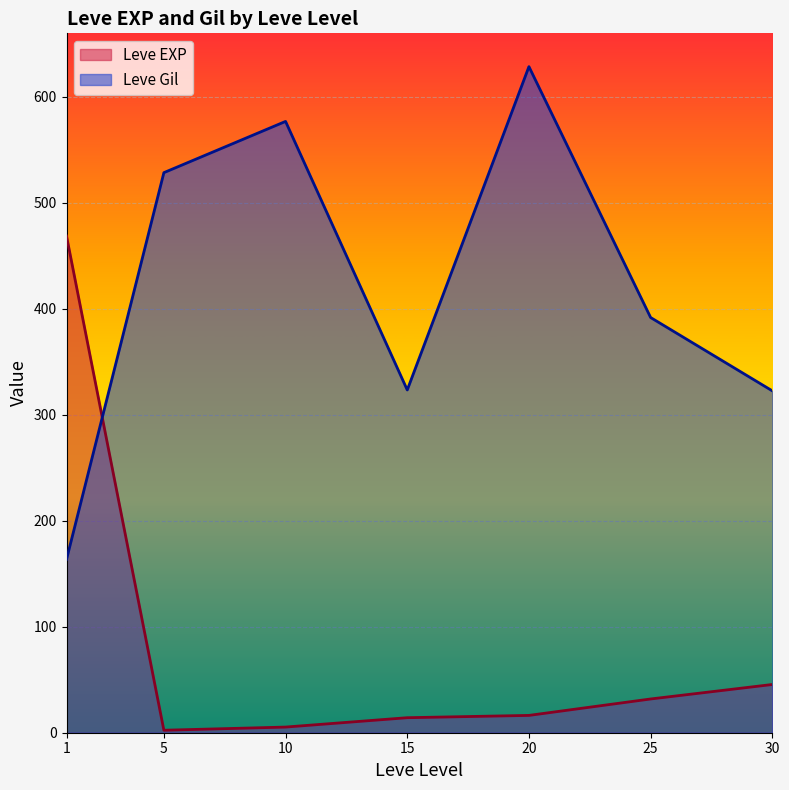

What is the maximum value for Leve Gil?

628.3